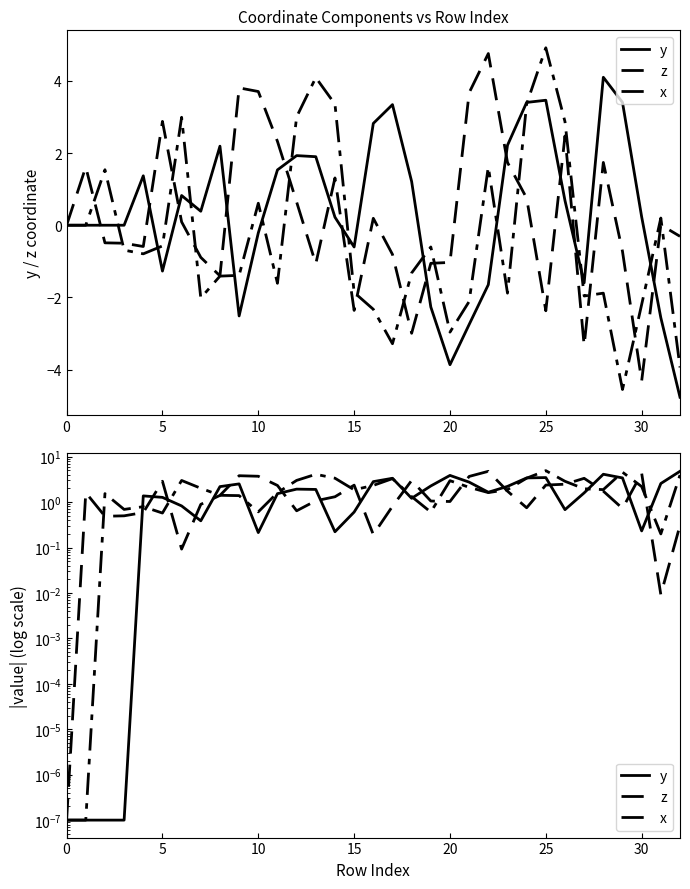

True or false: z has more than 1 points higher than both neighbors.

True